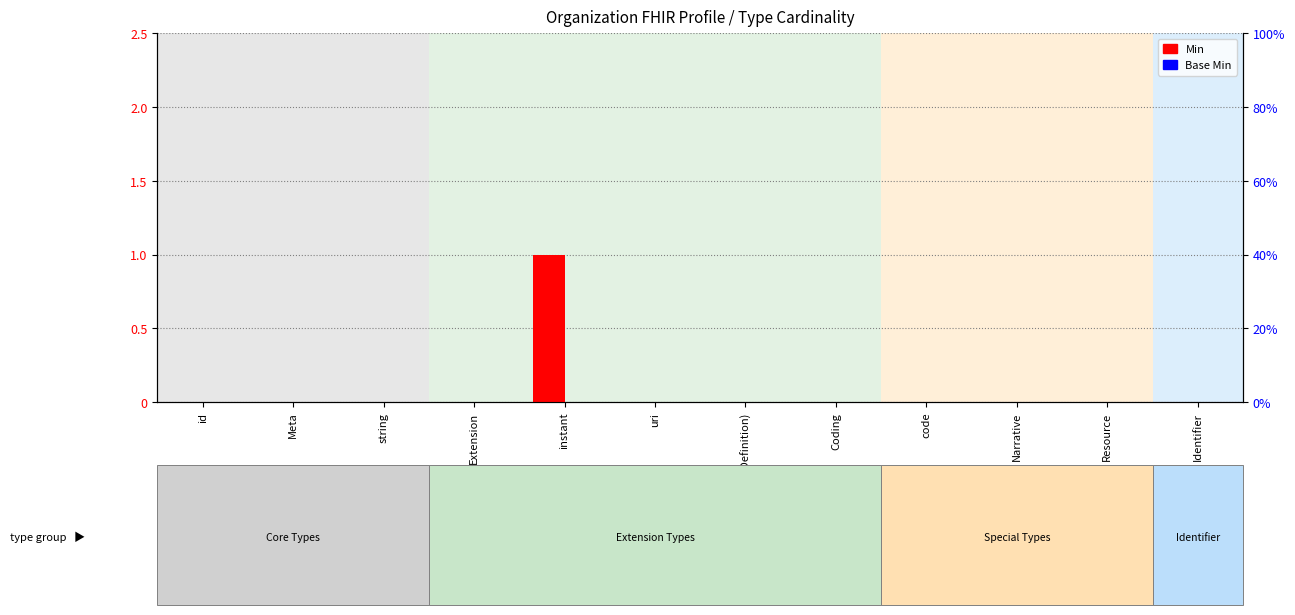

Reading left to right, extract all data points from this chart.

Min: id=0	Meta=0	string=0	Extension=0	instant=1	uri=0	canonical(StructureDefinition)=0	Coding=0	code=0	Narrative=0	Resource=0	Identifier=0
Base Min: id=0	Meta=0	string=0	Extension=0	instant=0	uri=0	canonical(StructureDefinition)=0	Coding=0	code=0	Narrative=0	Resource=0	Identifier=0